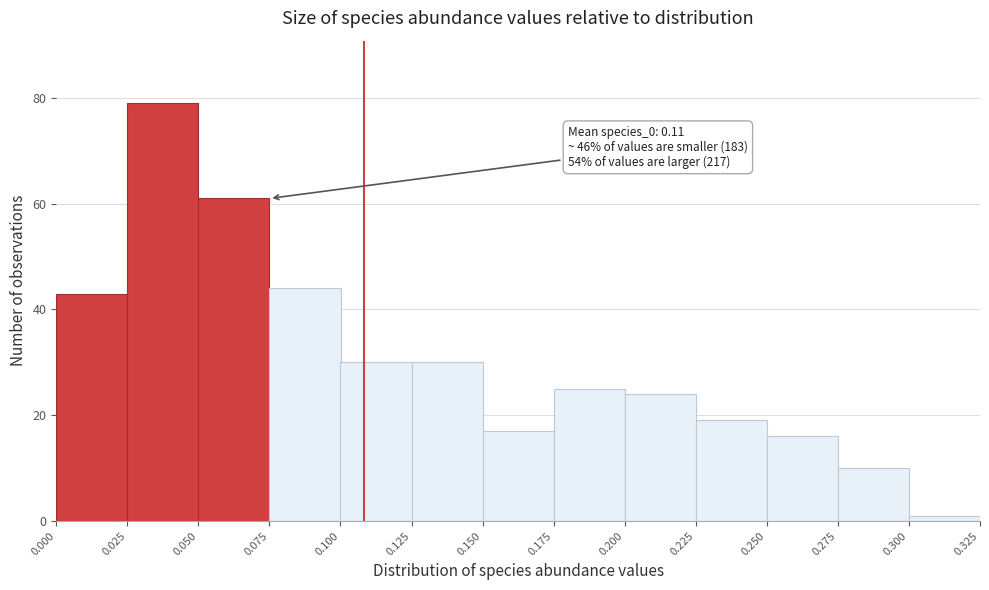

Which range on the x-axis has the tallest bar?

0.025 to 0.050